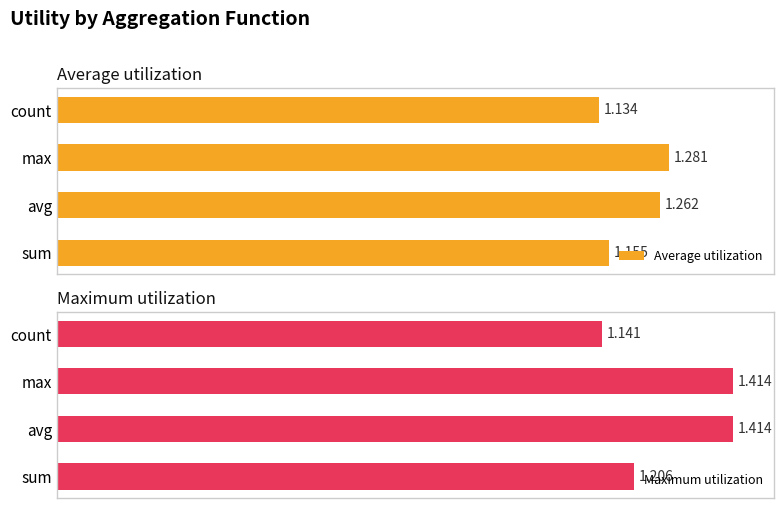

What is the value of the Maximum utilization bar at the 1st from the left?

1.2